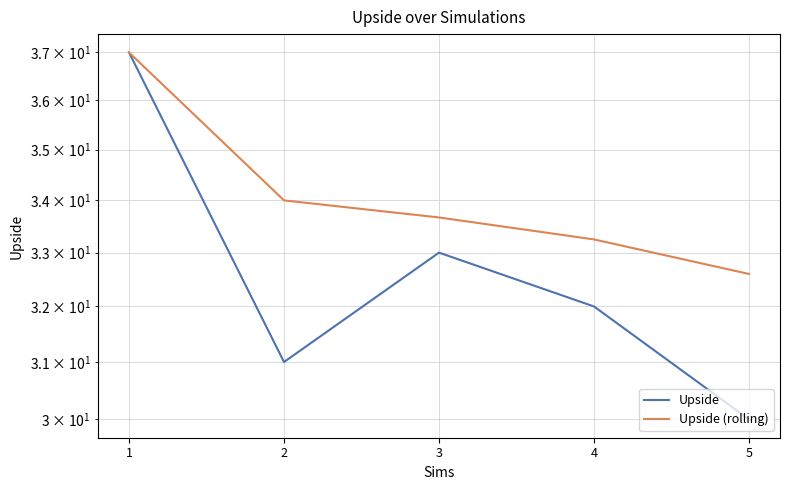

What is the value of the Upside point at the 4th from the left?

32.0